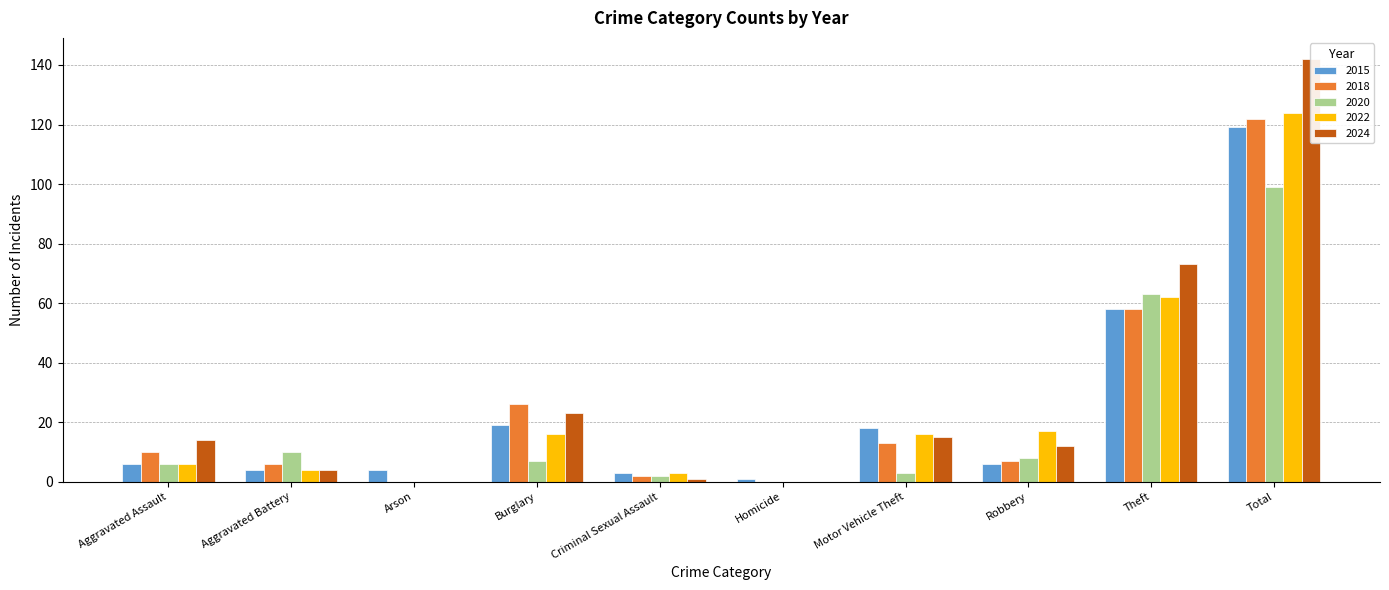

Between Theft and Burglary, which is larger?

Theft